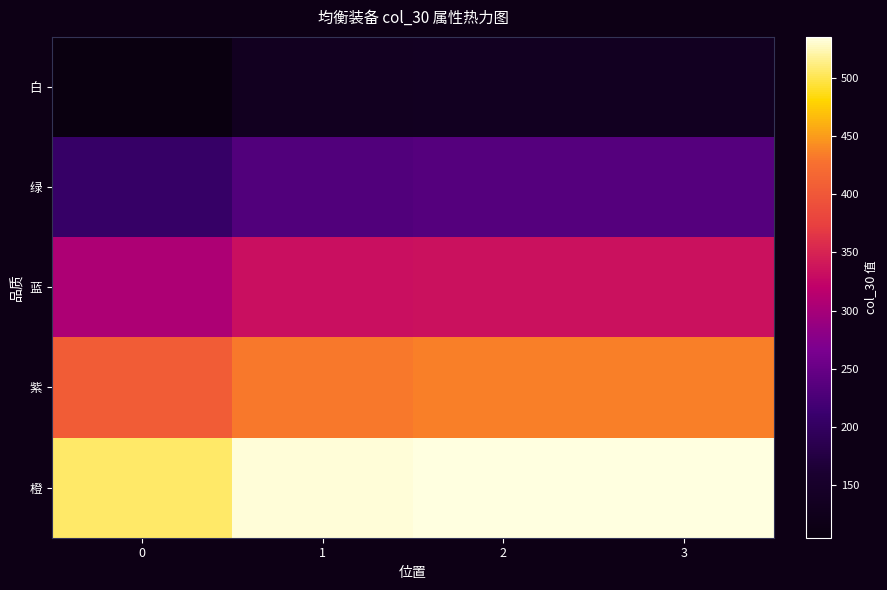

At how many categories does at least one series exceed 460?

4